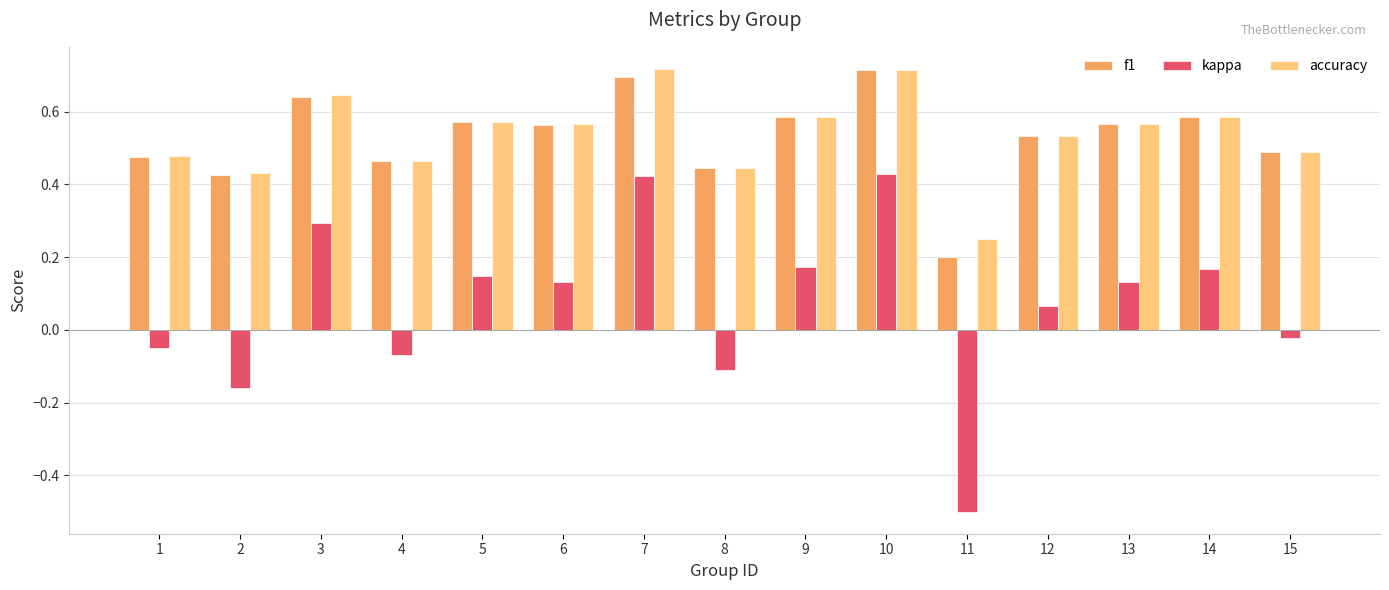

Between 6 and 10, which series saw the biggest shift?

kappa